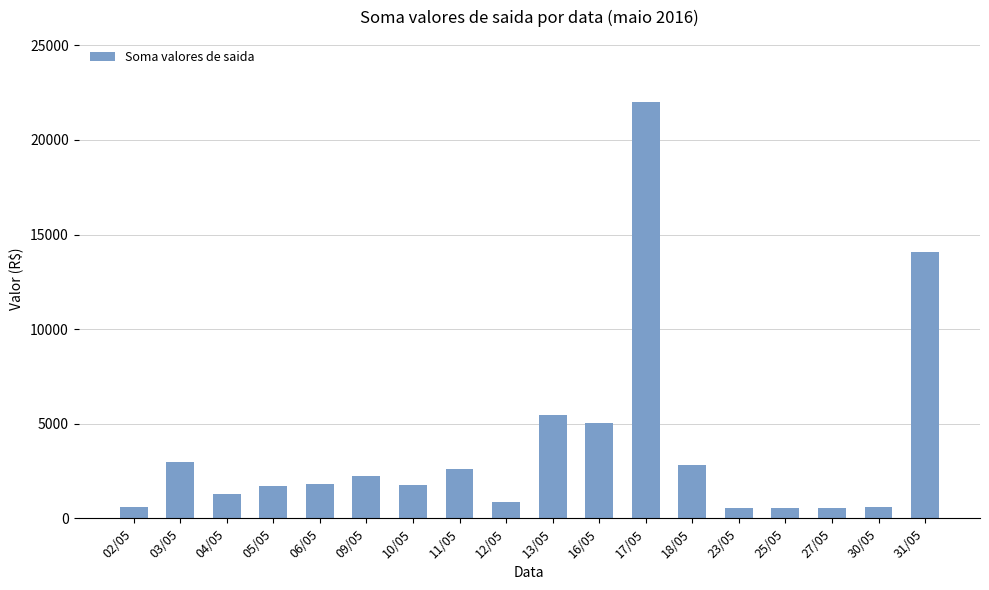

What is the value of the 13th bar from the left?

2828.4